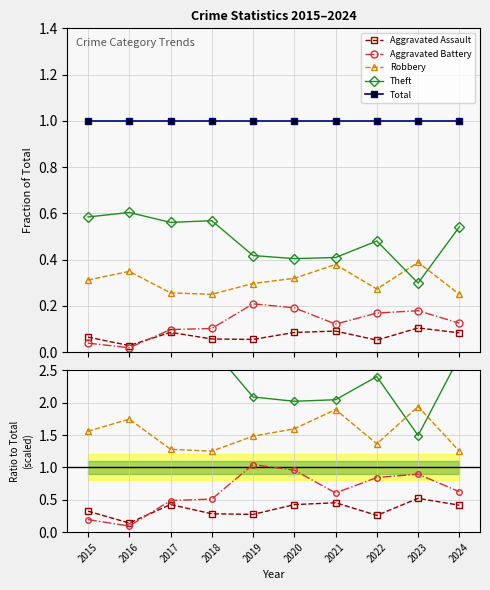

Rank the categories by Aggravated Assault value from lowest to highest.

2016, 2022, 2019, 2018, 2015, 2024, 2020, 2017, 2021, 2023